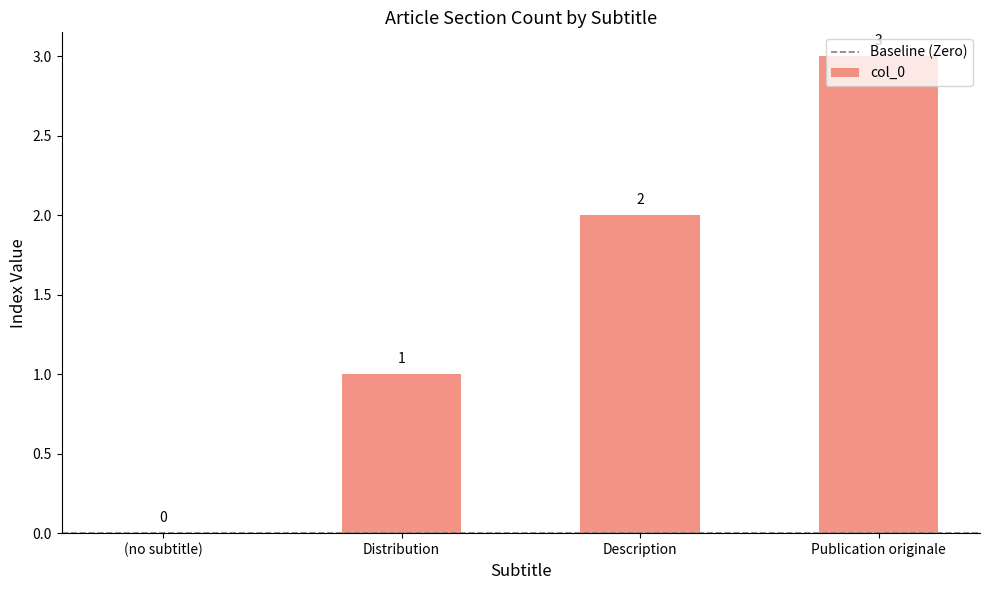

Approximately how many times larger is the value at Publication originale compared to Description?

1.5